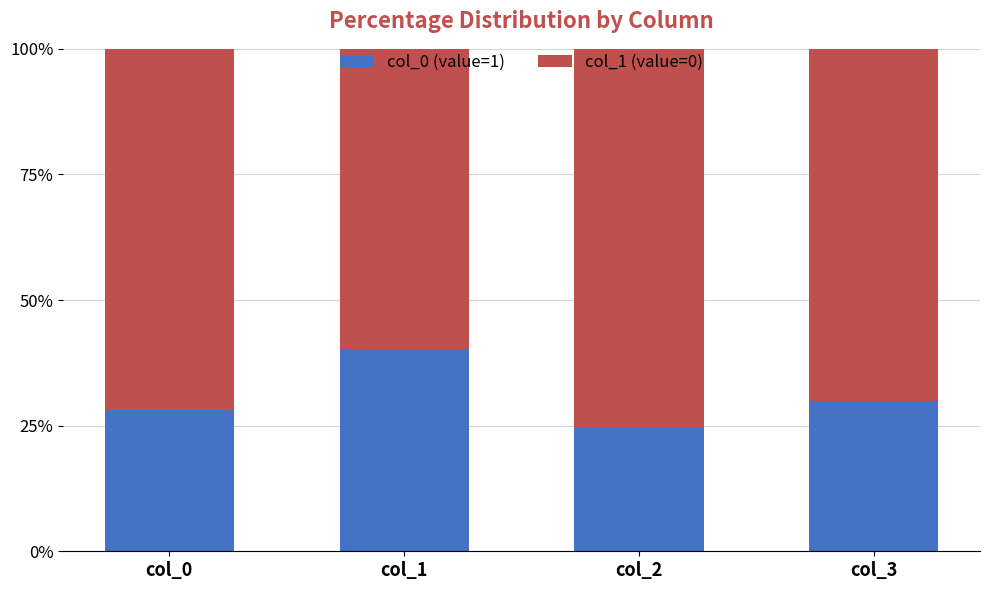

Does the chart contain stacked bars?

Yes